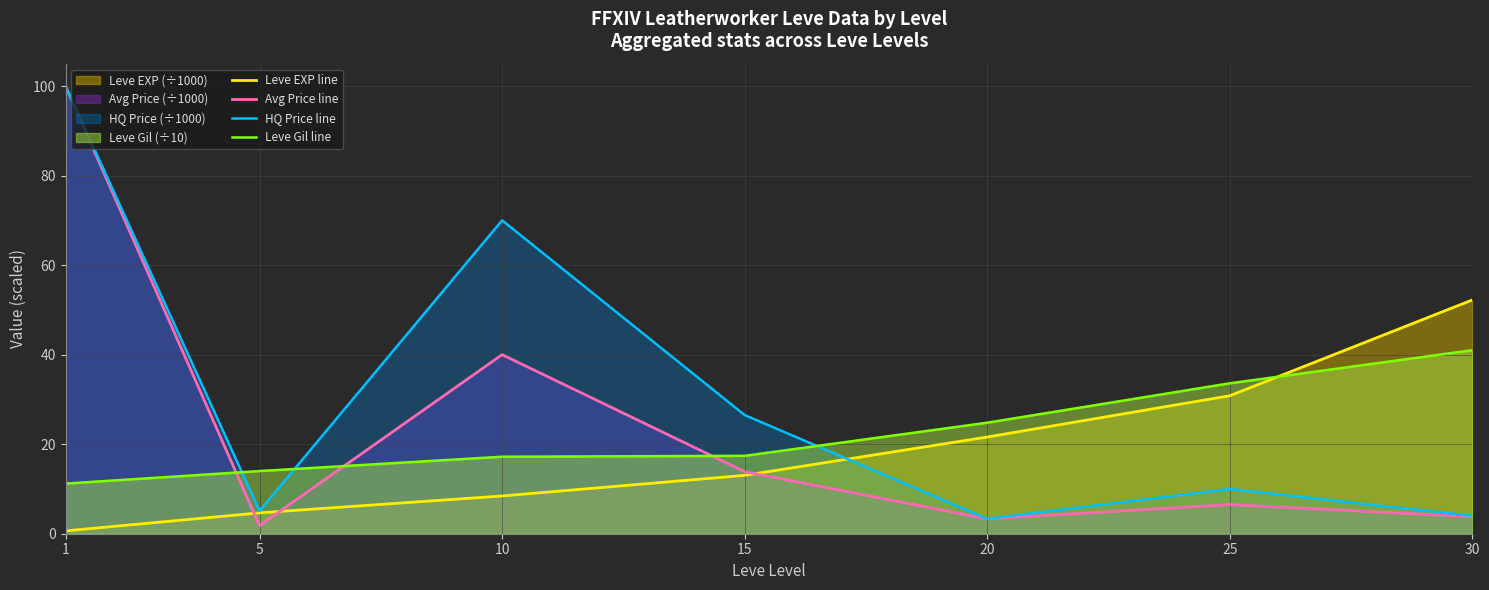

What is the smallest value displayed?

0.6